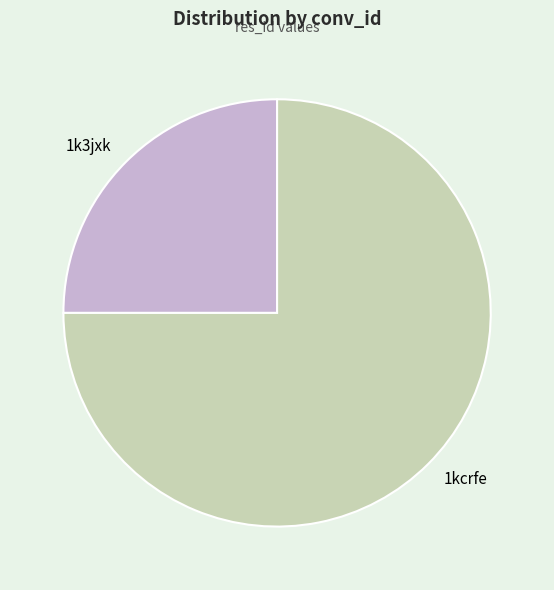

True or false: 1k3jxk accounts for 25% of the total.

True